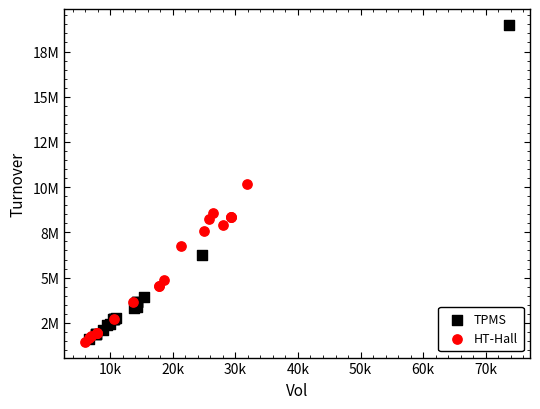

What are all the series names shown in the legend?

TPMS, HT-Hall